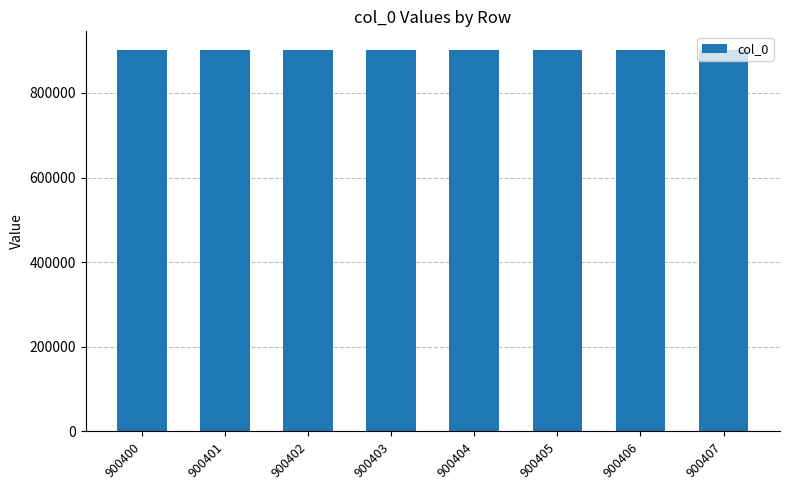

What is the change in value from 900400 to 900401?

+1